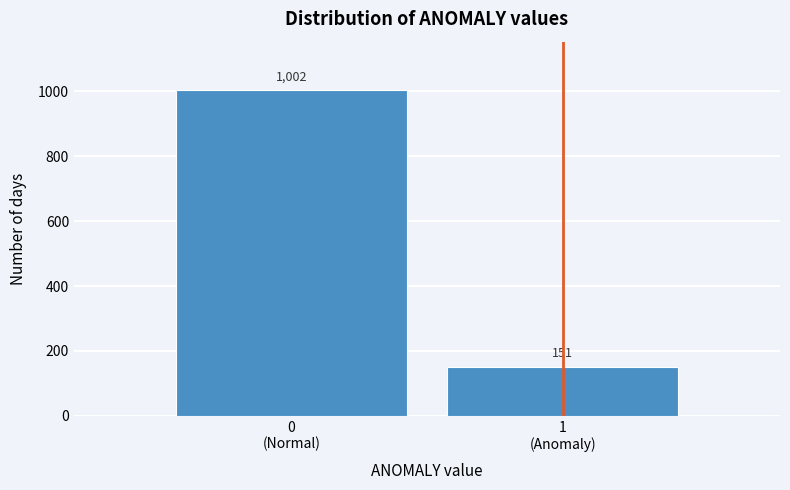

Reading right to left, what are all the values shown in this chart?

151	1002